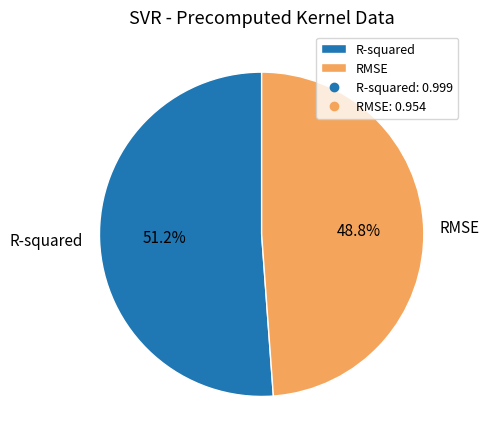

How many slices are in this pie chart?

2